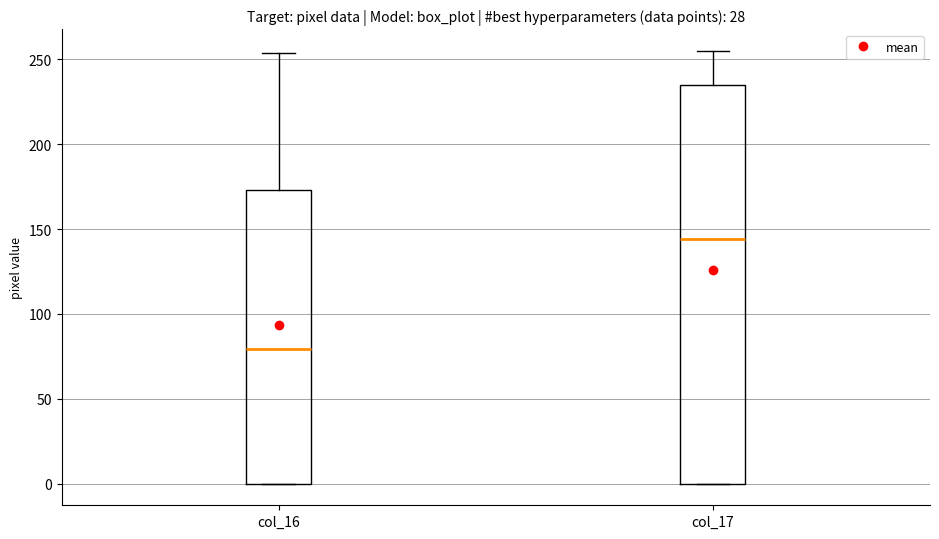

Comparing the boxes themselves (not the whiskers), which one is the tallest?

col_17